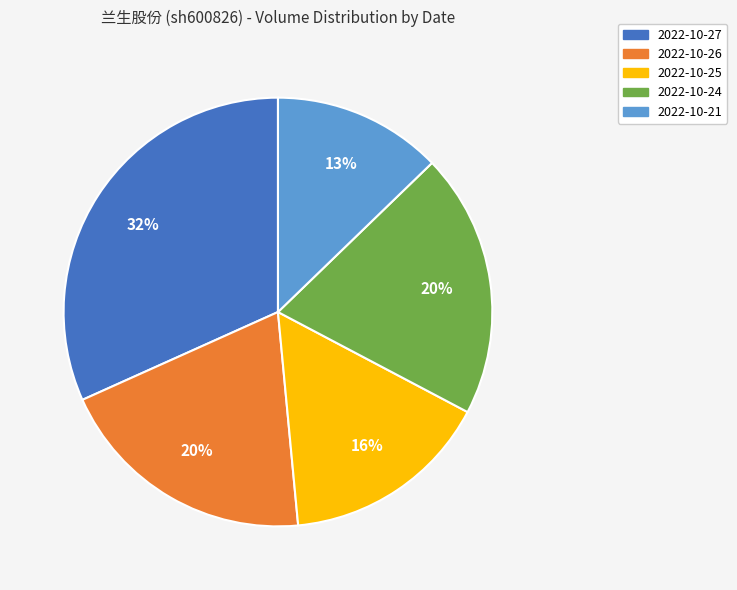

Approximately how many times larger is the value at 2022-10-21 compared to 2022-10-25?

0.8